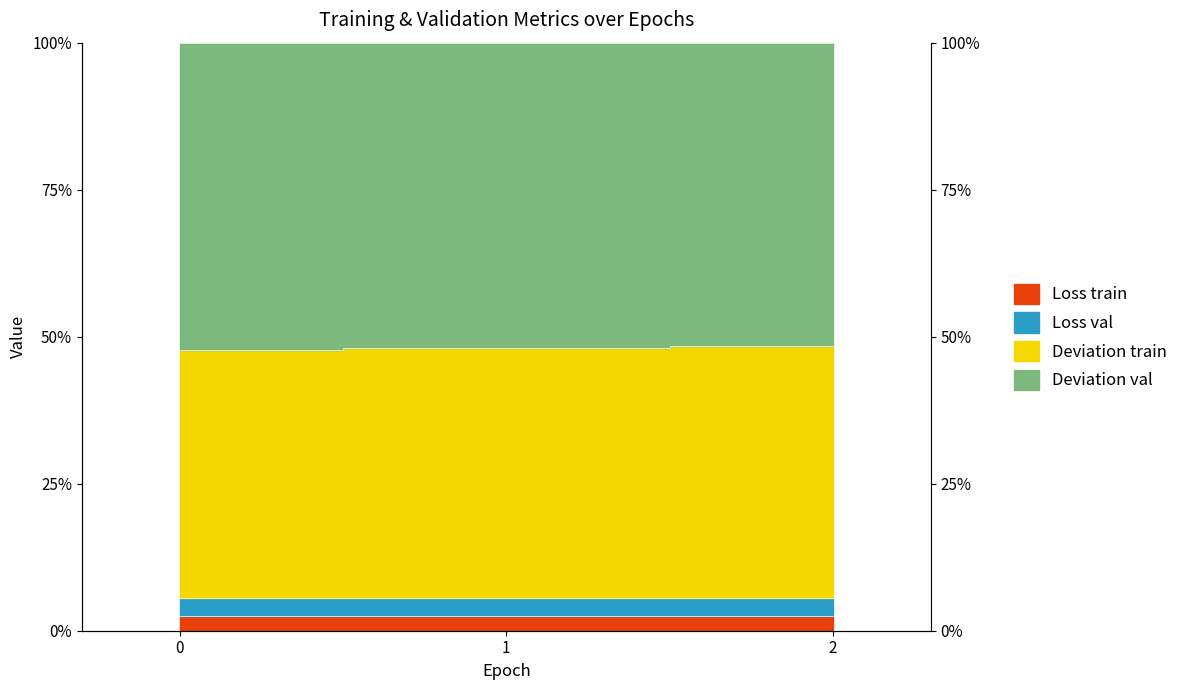

At which category does the chart reach its peak across all series?

2